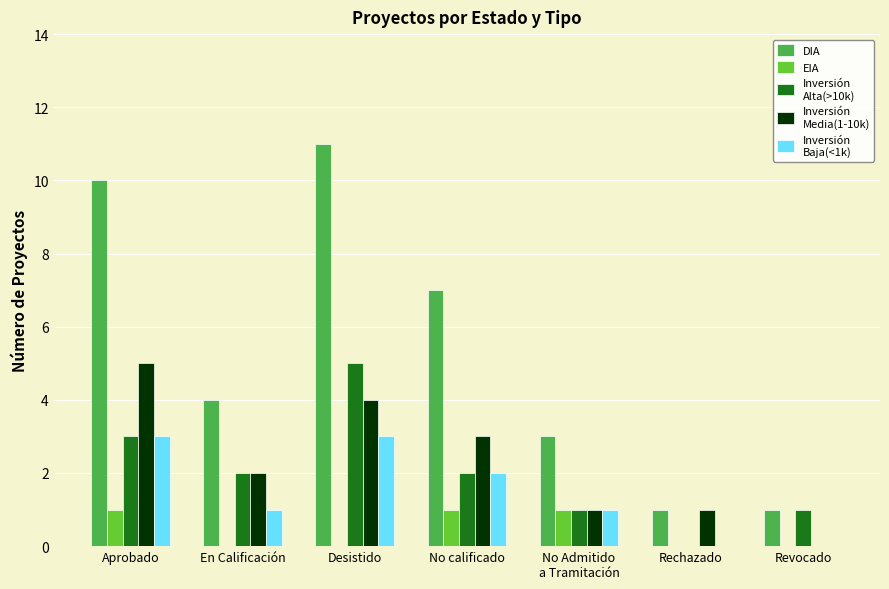

What is the total value across all series at No calificado?

15